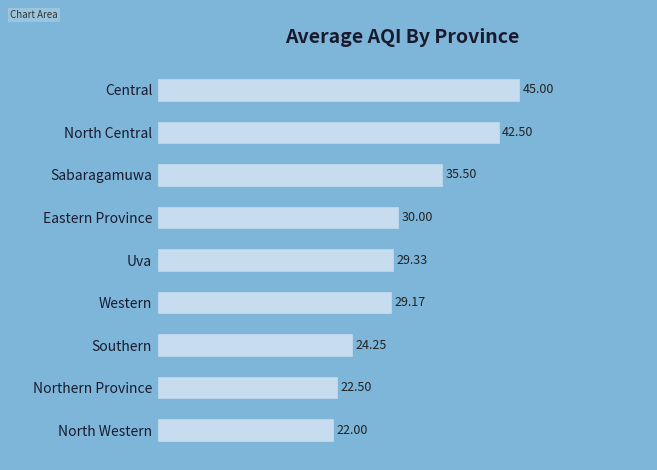

How many categories are shown in the chart?

9